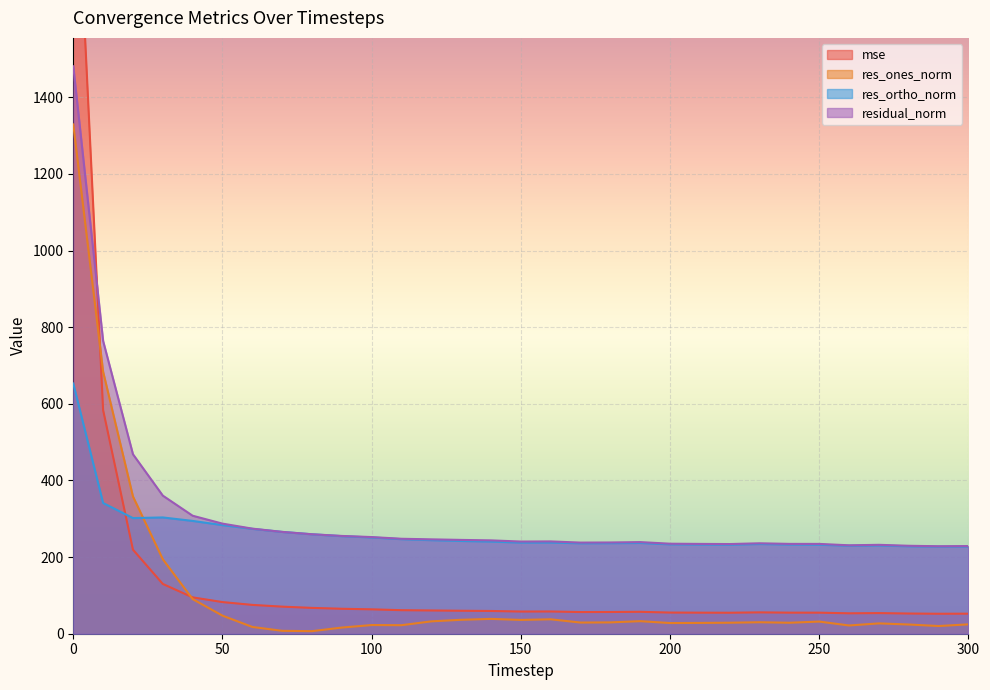

What is the value of the residual_norm point at the 23rd from the left?

234.0